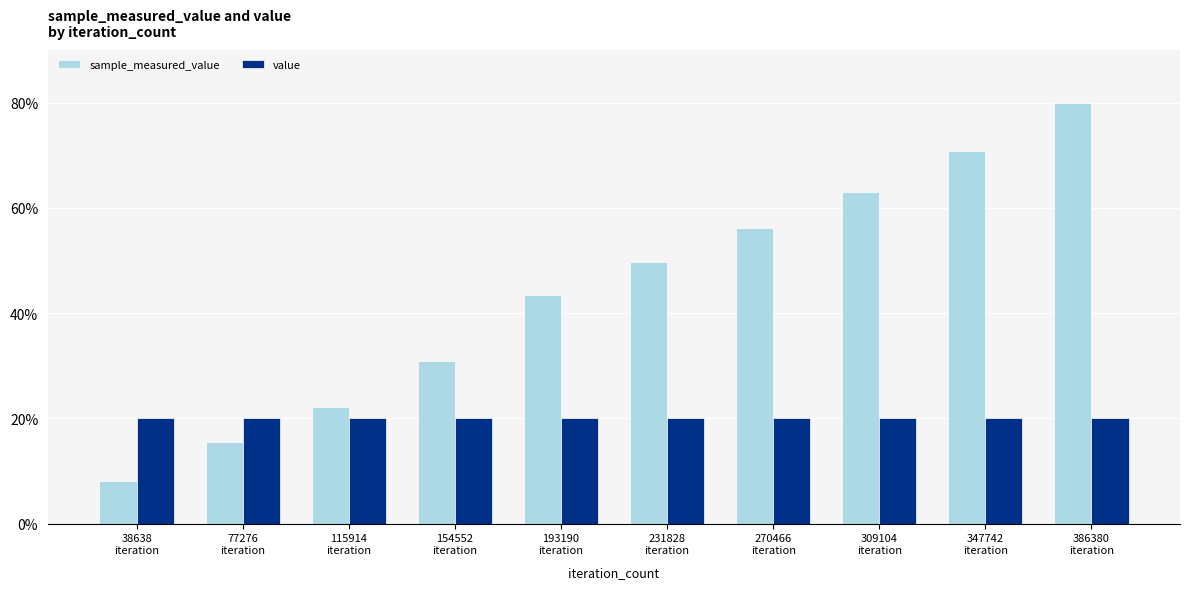

What is the approximate value of value at 154552
iteration?

20.0